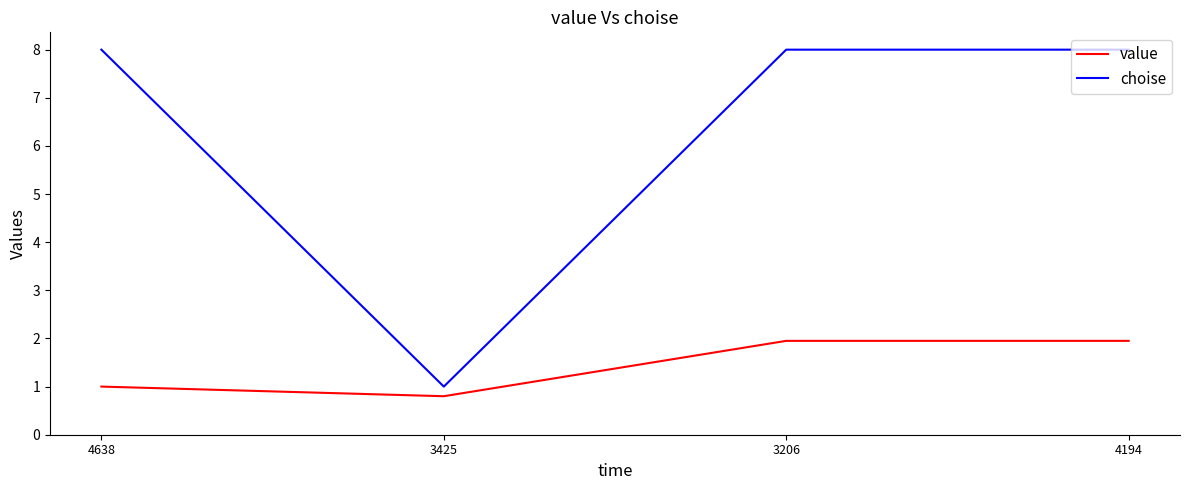

What is the sum of all value values?

5.7